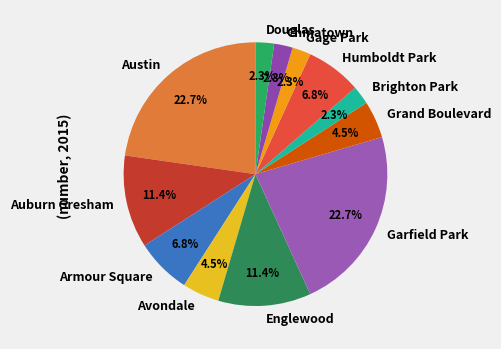

The Chinatown slice represents 2% of the pie. True or false?

True